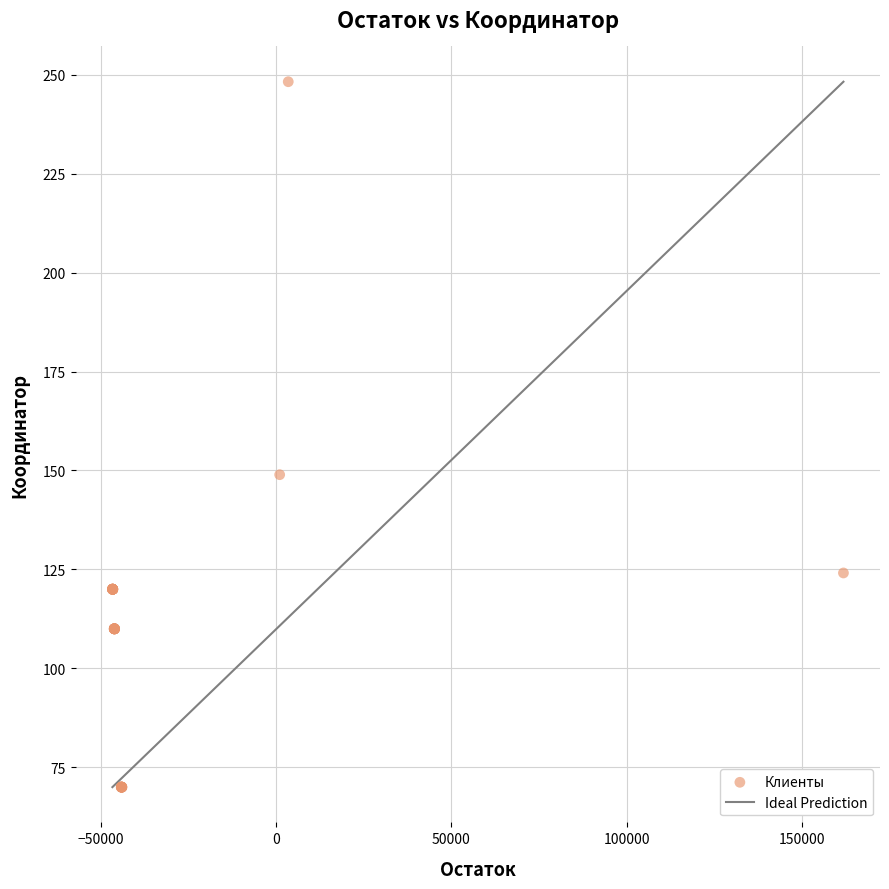

What Y value in the scatter plot is closest to 159?

148.9